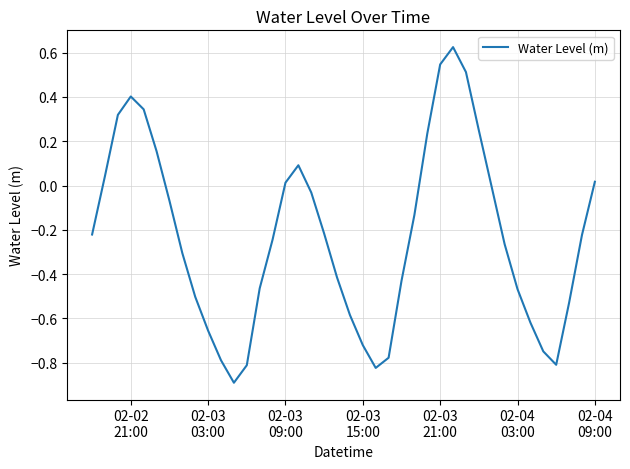

How many values are below zero?

27